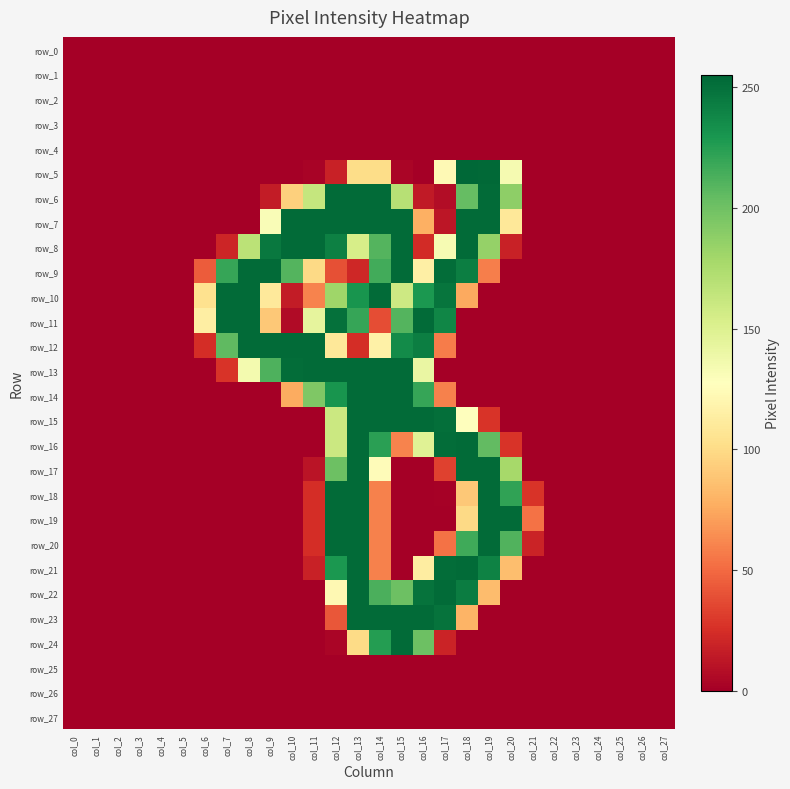

What is the sum of all row_14 values?

1539